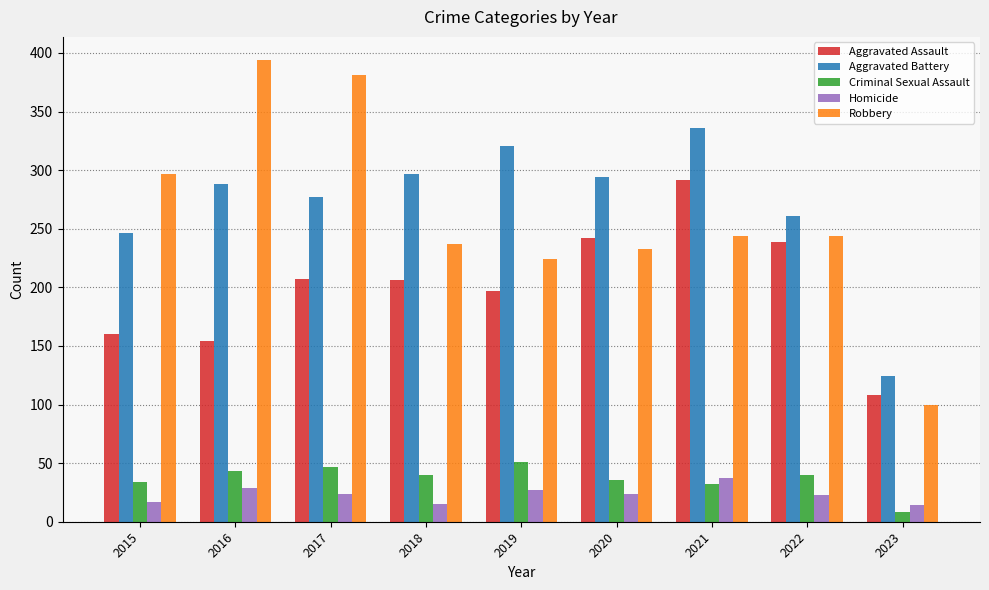

Which series changed the most between 2015 and 2022?

Aggravated Assault